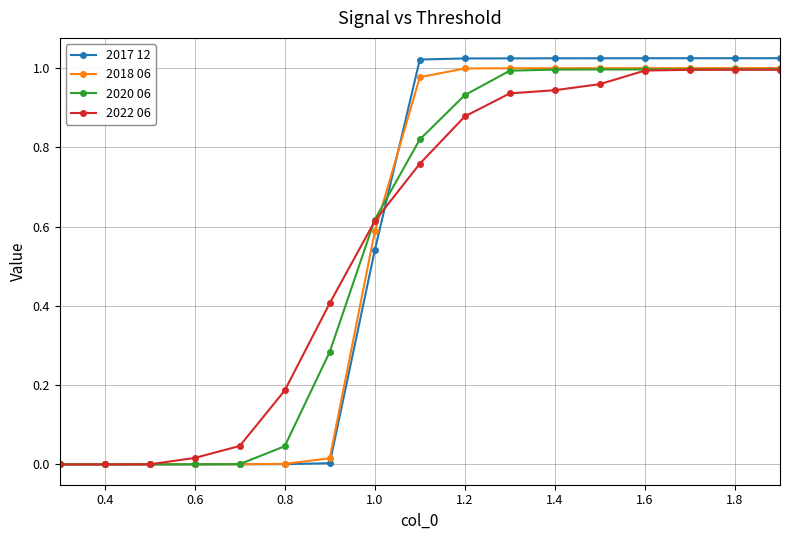

True or false: 2022 06 and 2018 06 intersect in this chart.

True